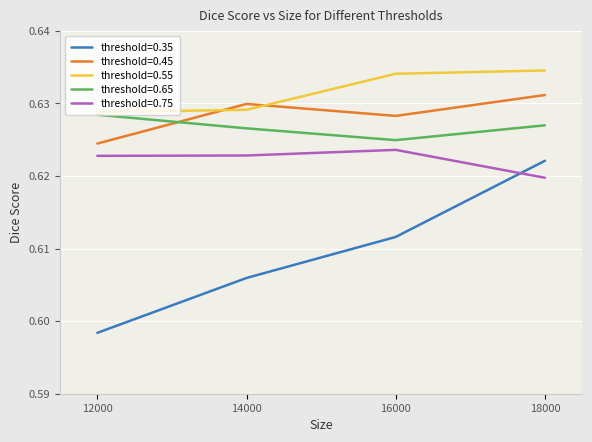

Rank the categories by threshold=0.45 value from highest to lowest.

18000, 14000, 16000, 12000